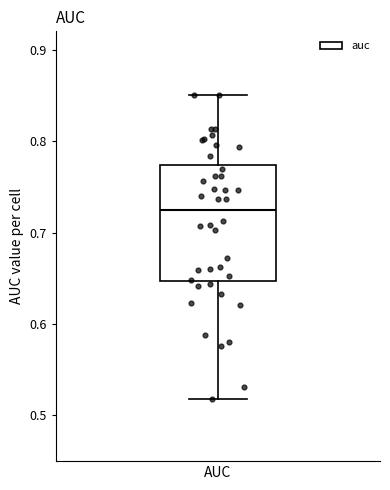

Where is the lower edge of the box for AUC on the y-axis? The values are not printed on the chart, so give them approximately, as read against the axis.

0.65